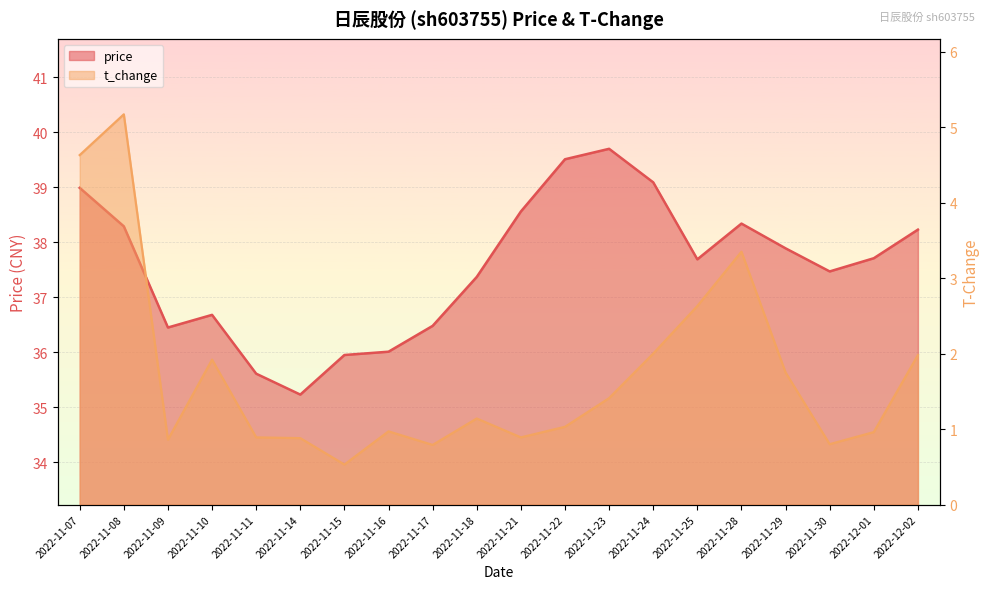

Reading left to right, transcribe all the data shown in this chart.

price: 2022-11-07=39.0	2022-11-08=38.3	2022-11-09=36.5	2022-11-10=36.7	2022-11-11=35.6	2022-11-14=35.2	2022-11-15=36.0	2022-11-16=36.0	2022-11-17=36.5	2022-11-18=37.4	2022-11-21=38.6	2022-11-22=39.5	2022-11-23=39.7	2022-11-24=39.1	2022-11-25=37.7	2022-11-28=38.3	2022-11-29=37.9	2022-11-30=37.5	2022-12-01=37.7	2022-12-02=38.2
t_change: 2022-11-07=4.6	2022-11-08=5.2	2022-11-09=0.9	2022-11-10=1.9	2022-11-11=0.9	2022-11-14=0.9	2022-11-15=0.5	2022-11-16=1.0	2022-11-17=0.8	2022-11-18=1.1	2022-11-21=0.9	2022-11-22=1.0	2022-11-23=1.4	2022-11-24=2.0	2022-11-25=2.6	2022-11-28=3.4	2022-11-29=1.8	2022-11-30=0.8	2022-12-01=1.0	2022-12-02=2.0